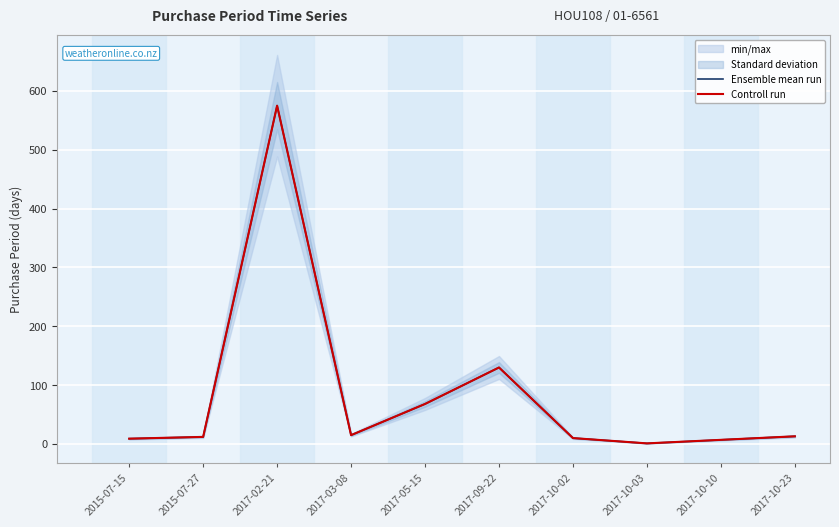

What is the sum of the Controll run values at 2017-10-02 and 2017-10-10?

17